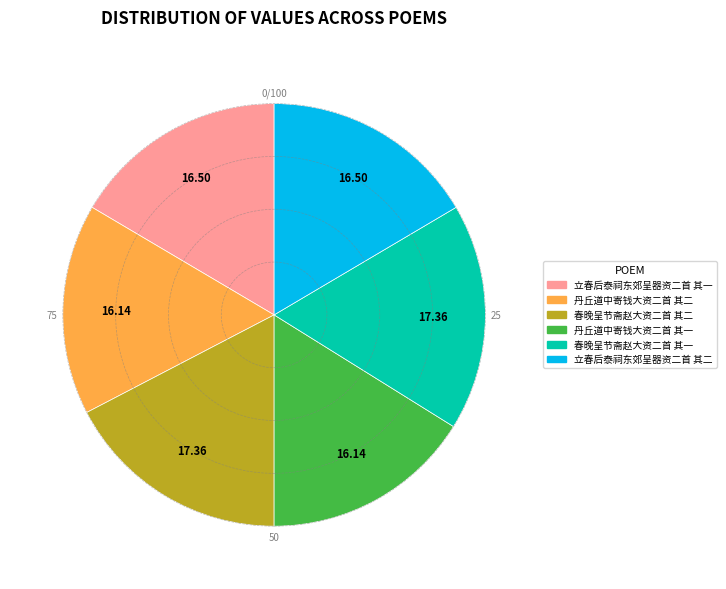

Is the sum of 丹丘道中寄钱大资二首 其二 and 春晚呈节斋赵大资二首 其一 greater than half?

No